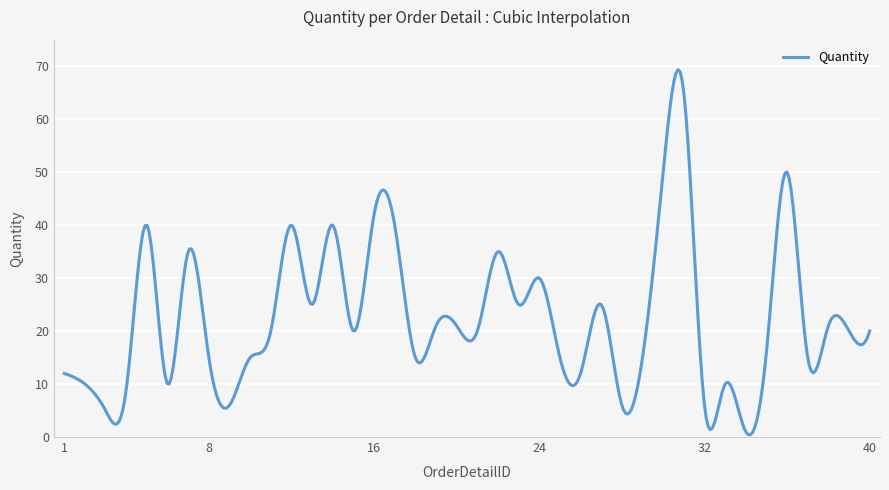

What is the difference between the maximum and minimum values?

68.9